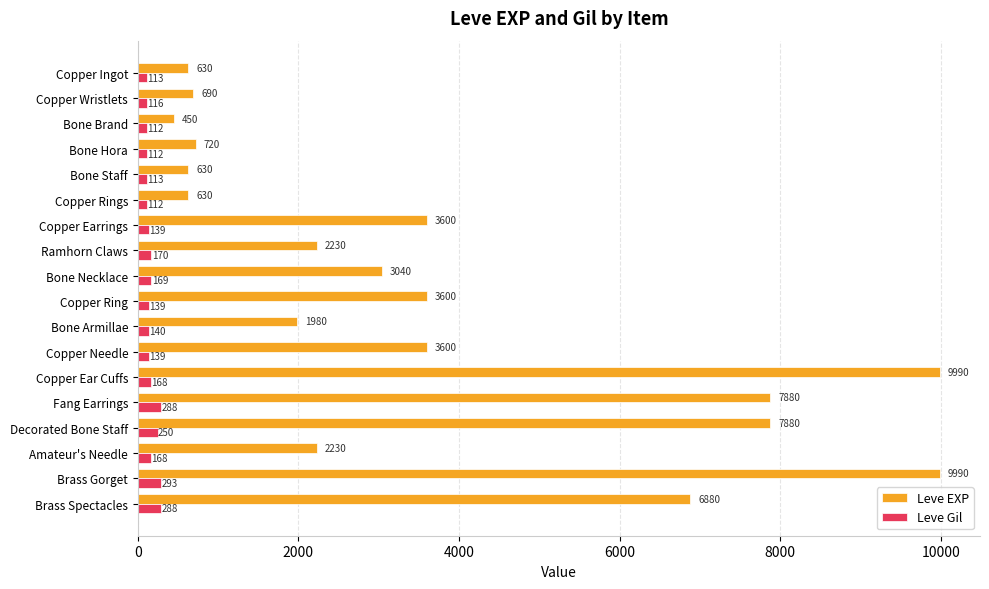

What is the sum of all Leve EXP values?

66650